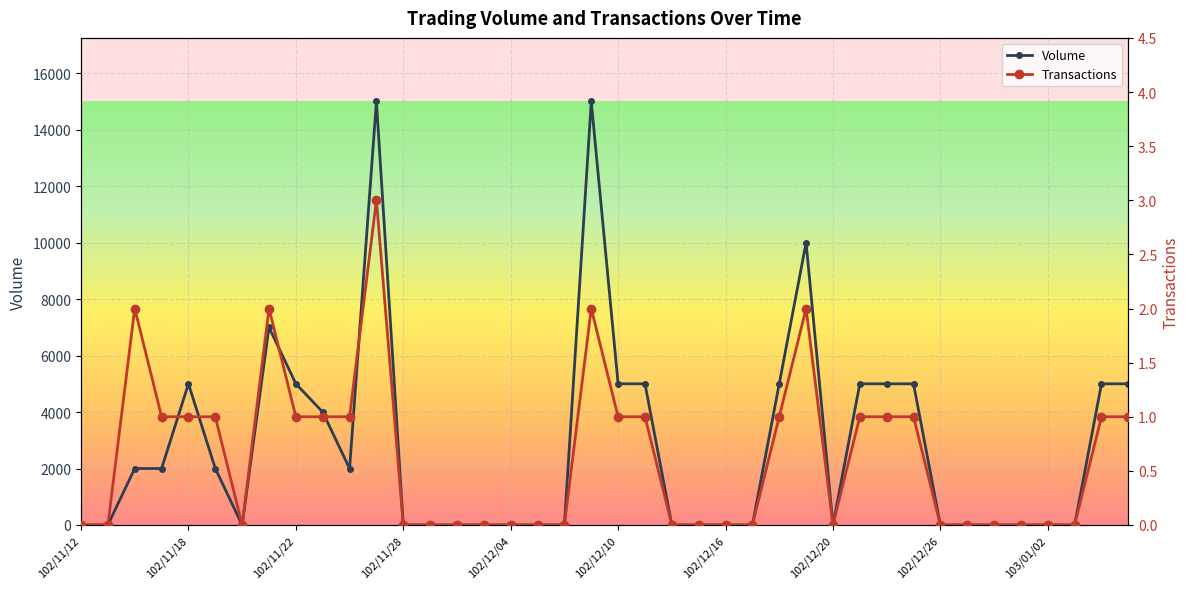

The value of Volume at 103/01/02 is 7741. True or false?

False